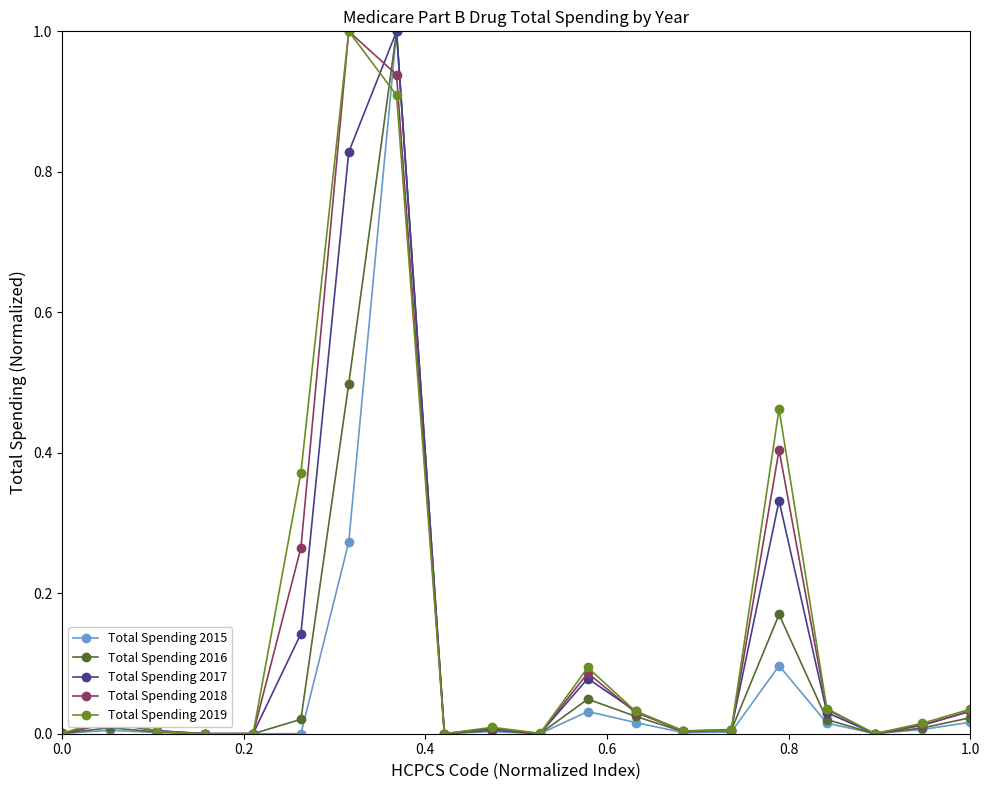

What is the maximum value shown in the chart?

1.0